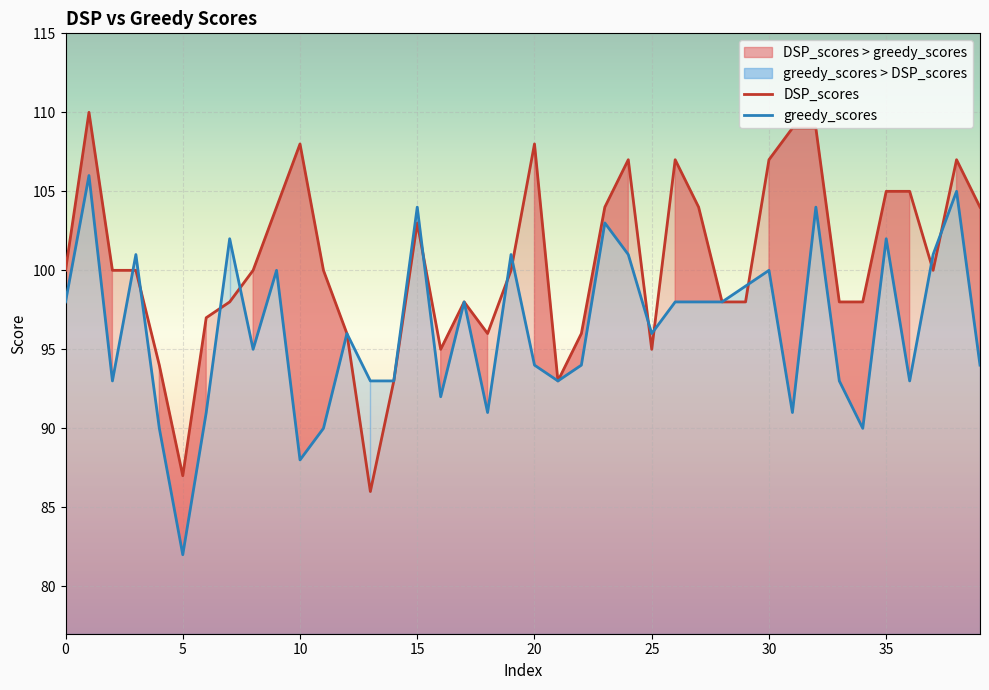

At how many categories does at least one series exceed 99?

24